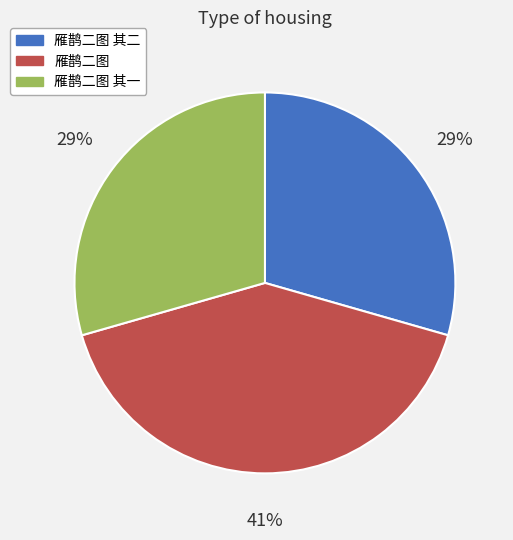

To the nearest percent, what is the difference between the largest and smallest slice percentages?

12%